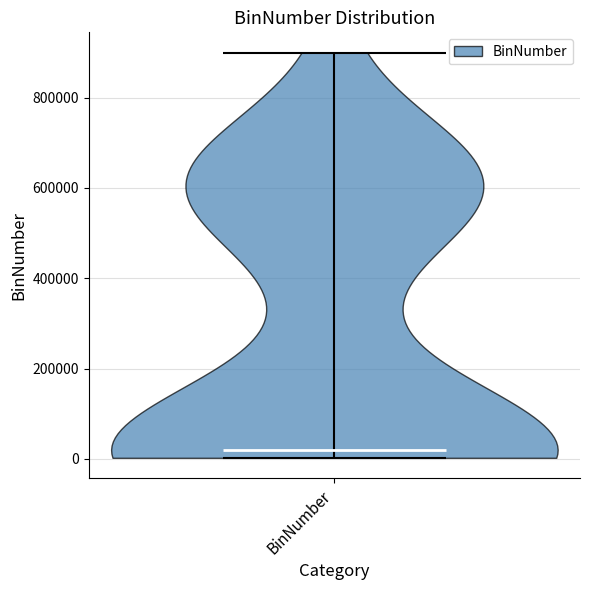

Read this violin plot against the y-axis: where its median line is, and the lowest and highest points the violin reaches. The values are not printed on the chart, so give them approximately, as read against the axis.

median line 20000, lowest point 0, highest point 900000